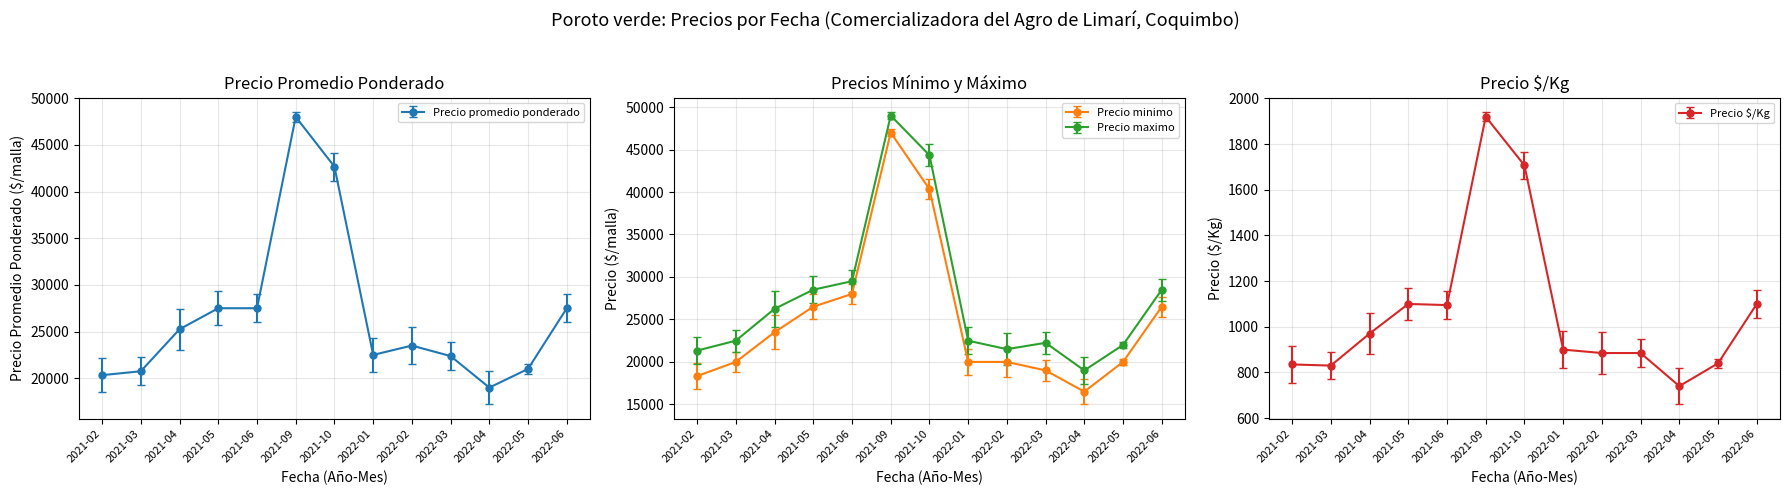

Is this an area chart (filled region under the line)?

No